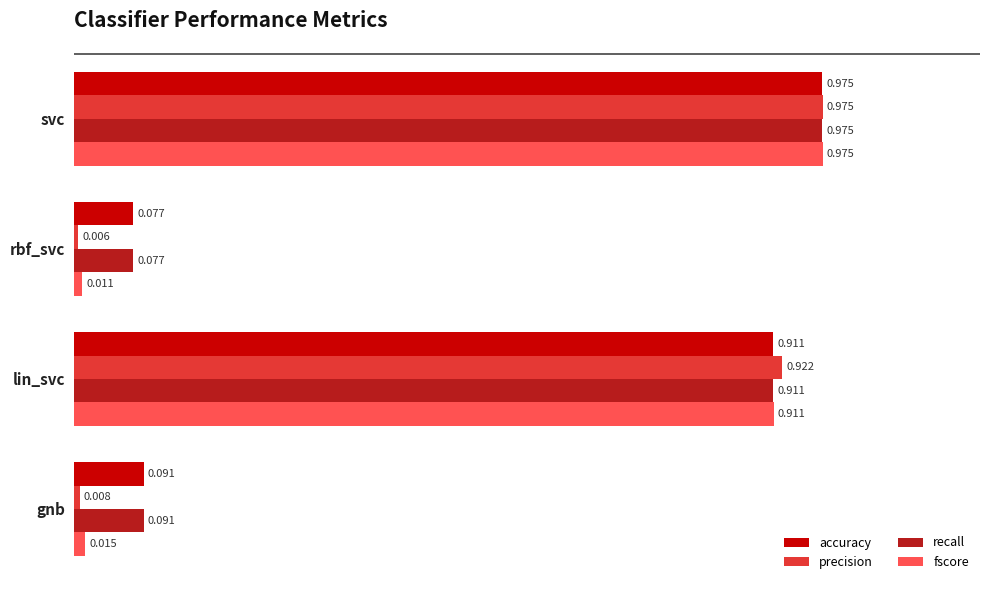

Is the value of accuracy at rbf_svc greater than the value of precision at lin_svc?

No